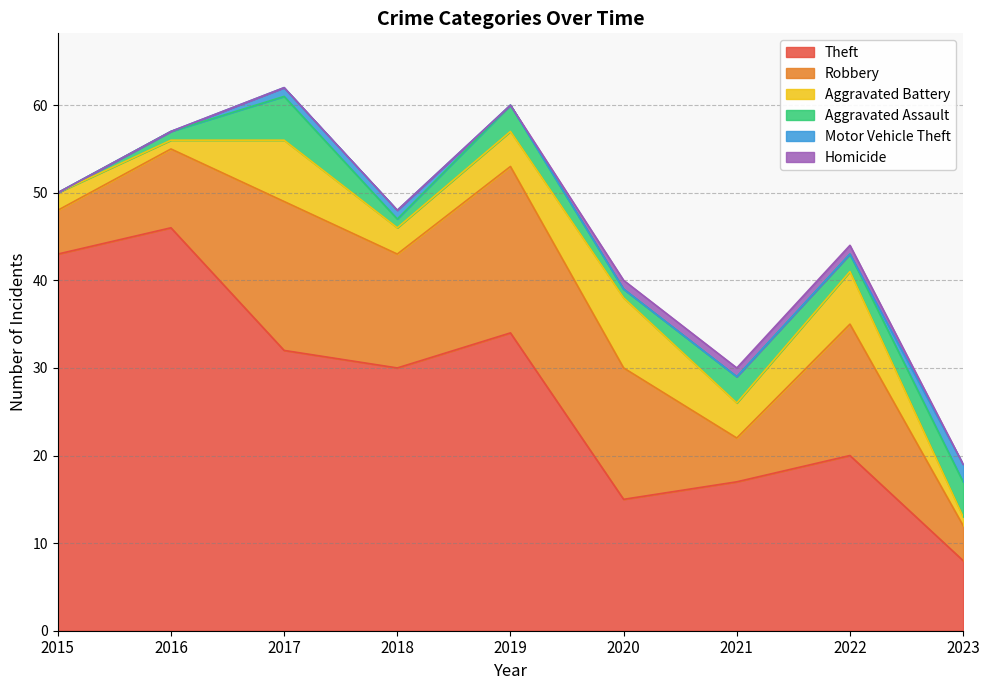

What is the difference between the maximum and second lowest values in the Homicide series?

1